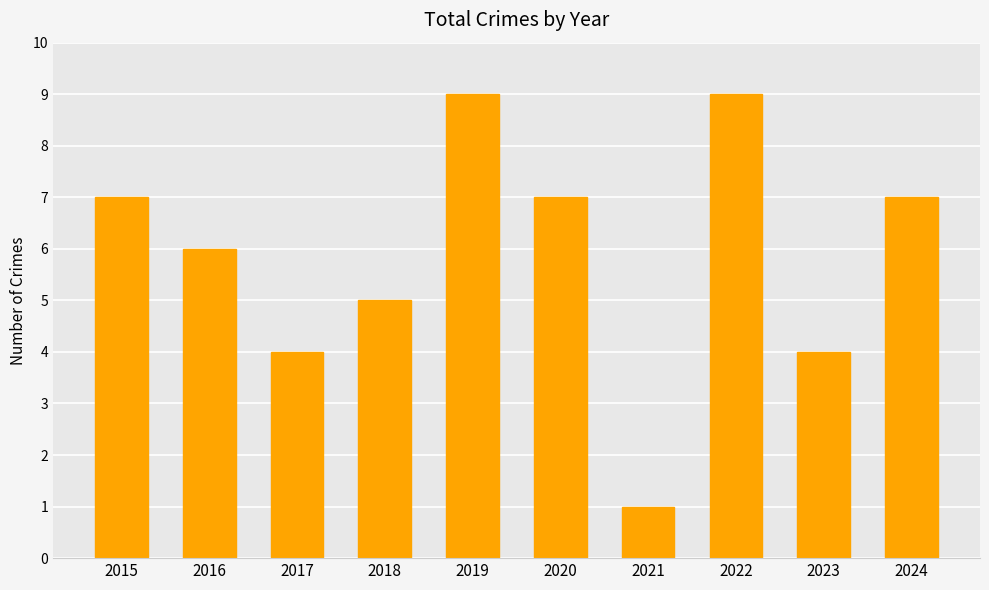

What is the greatest value displayed?

9